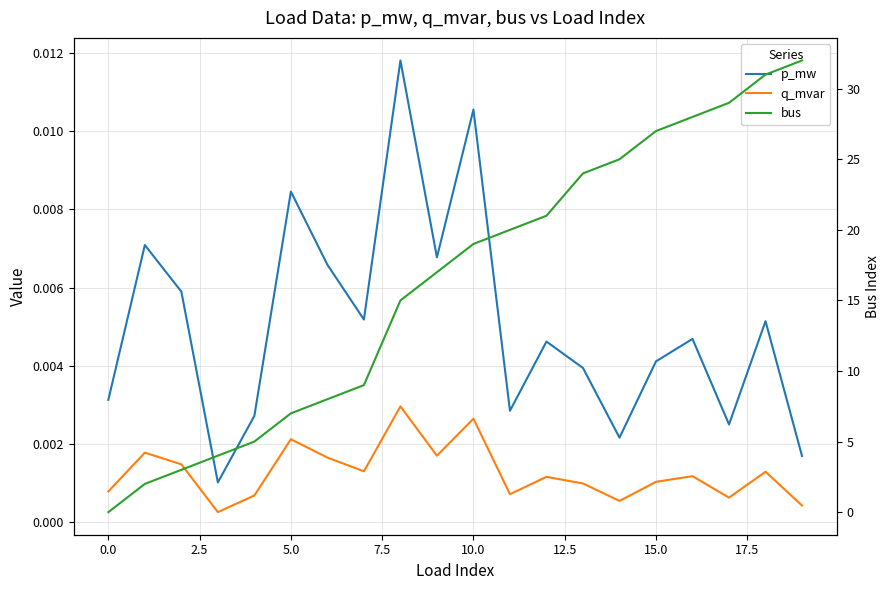

What is the sum of all bus values?

326.0